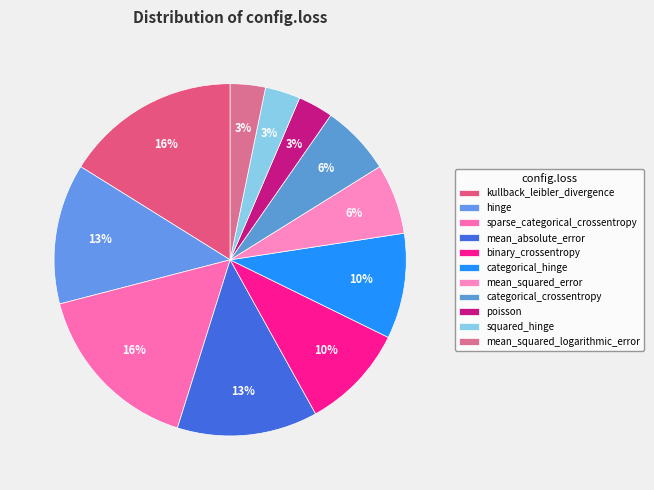

How many slices are in this pie chart?

11